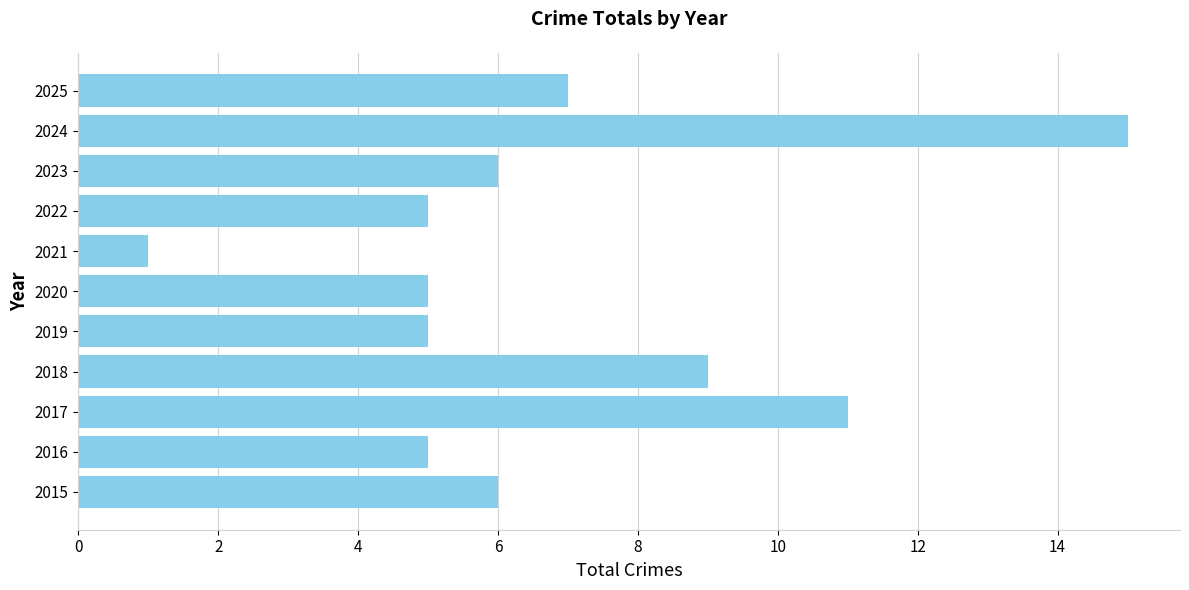

What is the difference between the values at 2017 and 2025?

4